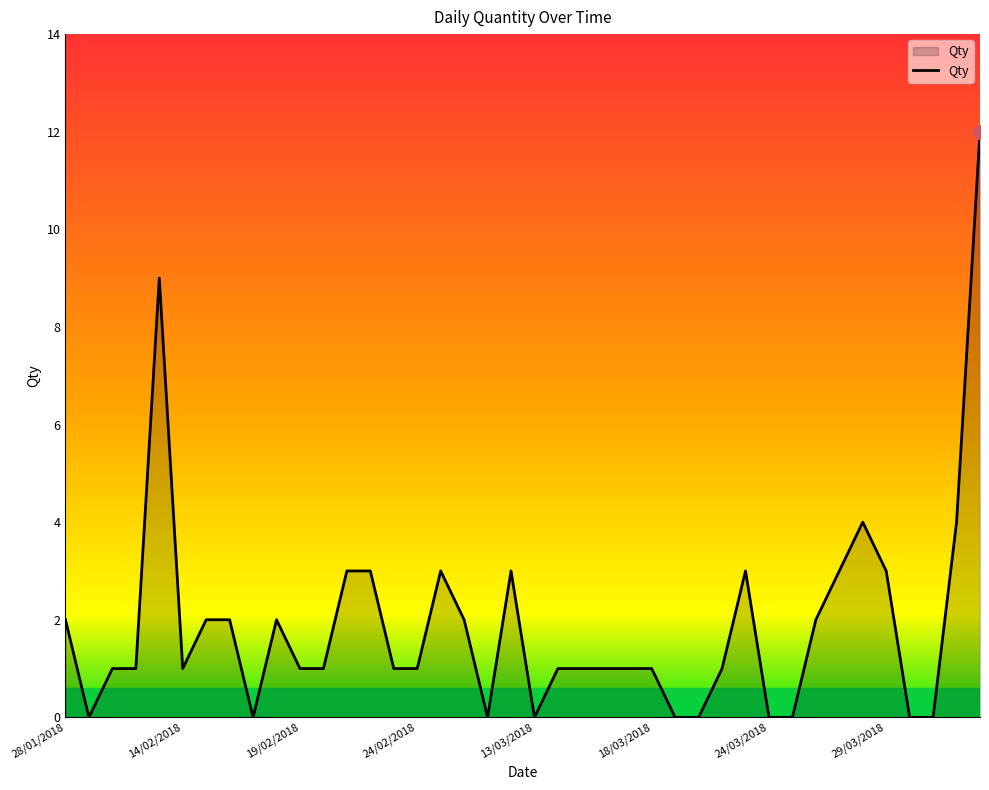

List the labels in order of value, largest first.

14/04/2018, 13/02/2018, 28/03/2018, 13/04/2018, 21/02/2018, 22/02/2018, 25/02/2018, 28/02/2018, 22/03/2018, 27/03/2018, 29/03/2018, 28/01/2018, 15/02/2018, 16/02/2018, 18/02/2018, 26/02/2018, 26/03/2018, 30/01/2018, 31/01/2018, 14/02/2018, 19/02/2018, 20/02/2018, 23/02/2018, 24/02/2018, 14/03/2018, 15/03/2018, 16/03/2018, 17/03/2018, 18/03/2018, 21/03/2018, 29/01/2018, 17/02/2018, 27/02/2018, 13/03/2018, 19/03/2018, 20/03/2018, 24/03/2018, 25/03/2018, 30/03/2018, 31/03/2018